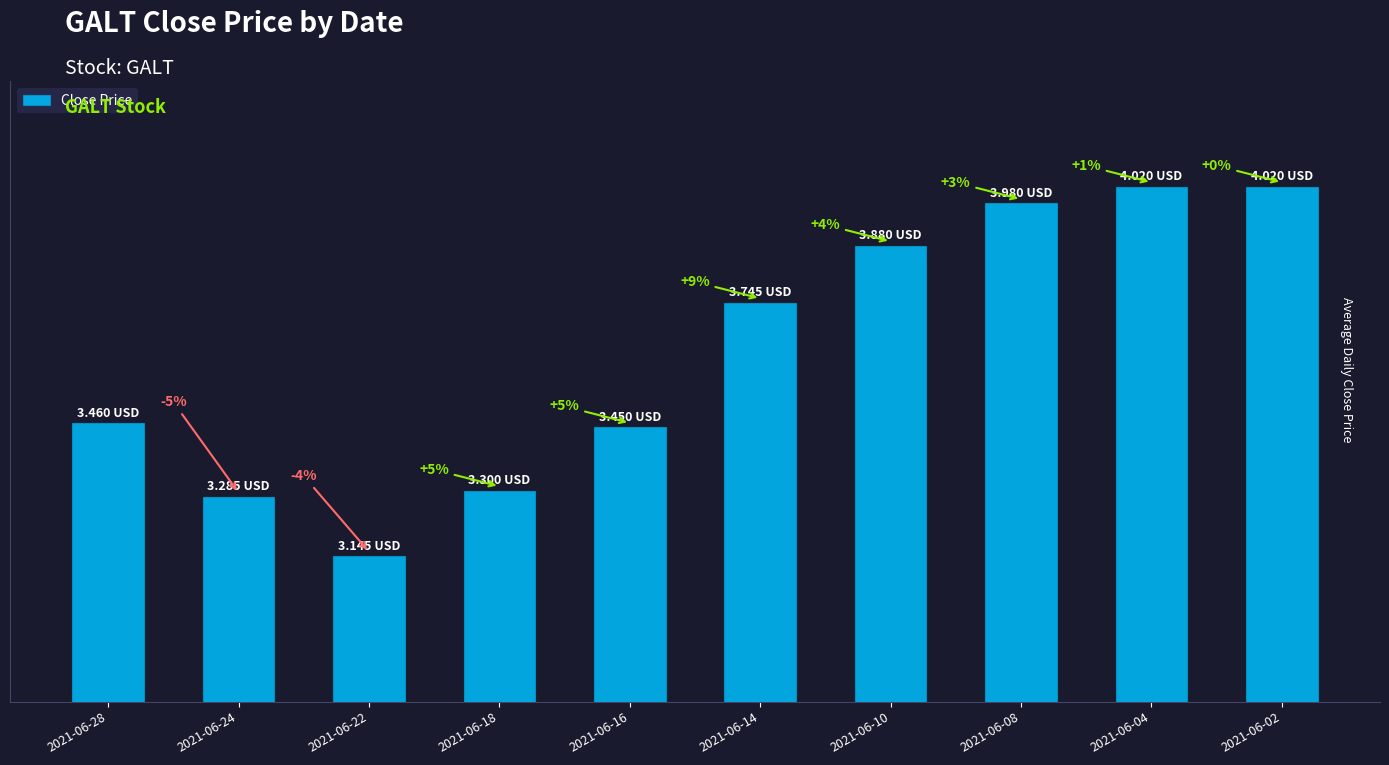

Rank the categories by value from lowest to highest.

2021-06-22, 2021-06-24, 2021-06-18, 2021-06-16, 2021-06-28, 2021-06-14, 2021-06-10, 2021-06-08, 2021-06-04, 2021-06-02